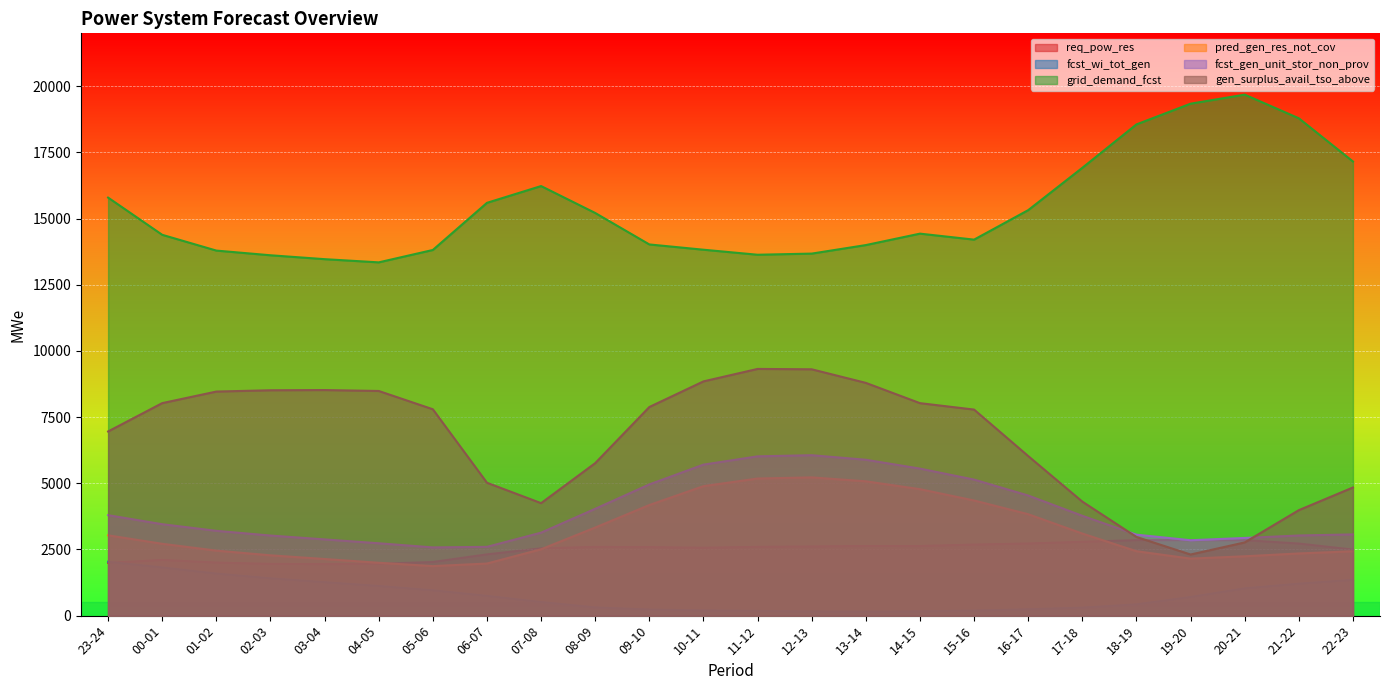

True or false: req_pow_res and pred_gen_res_not_cov cross at least once.

True